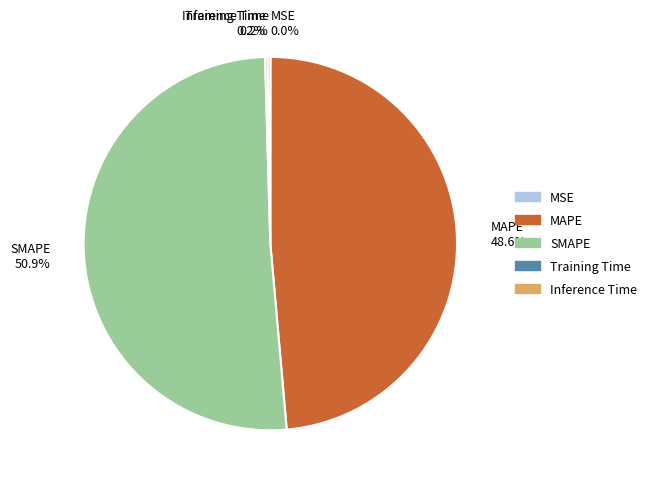

What portion of the pie excludes MAPE?

51.4%